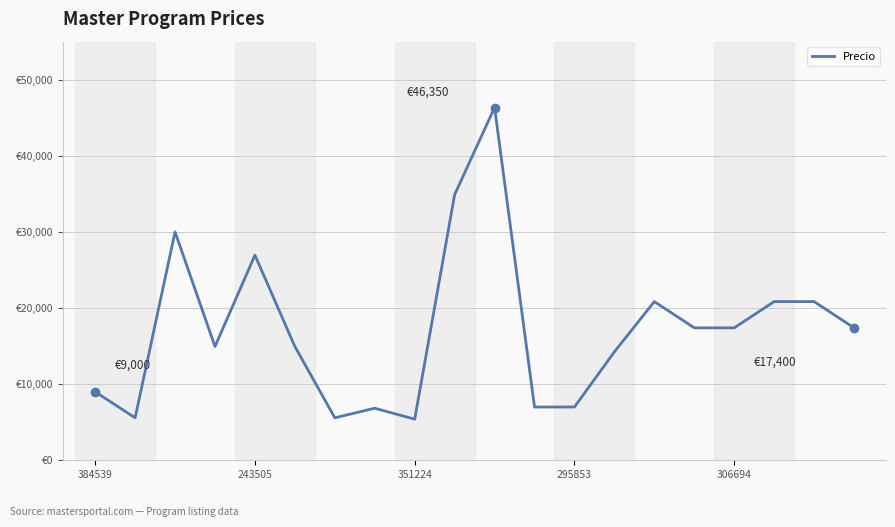

Does the chart have visible grid lines?

Yes